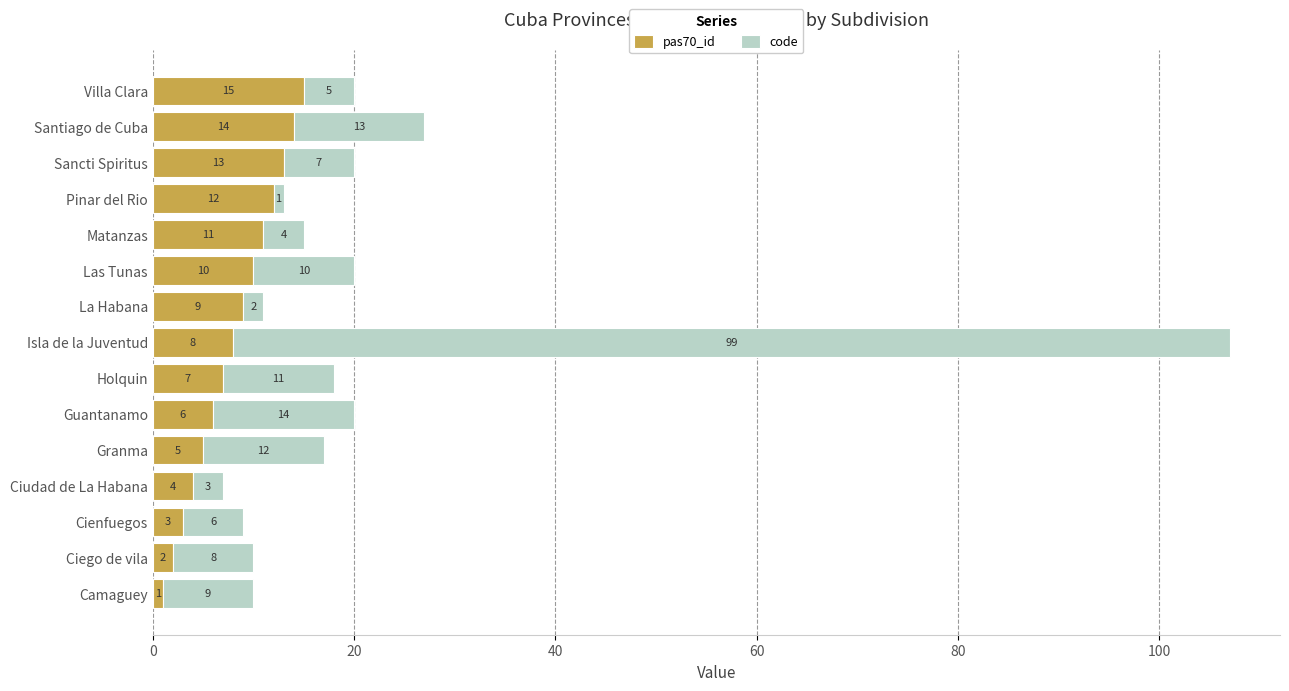

What is the average value of the pas70_id series?

8